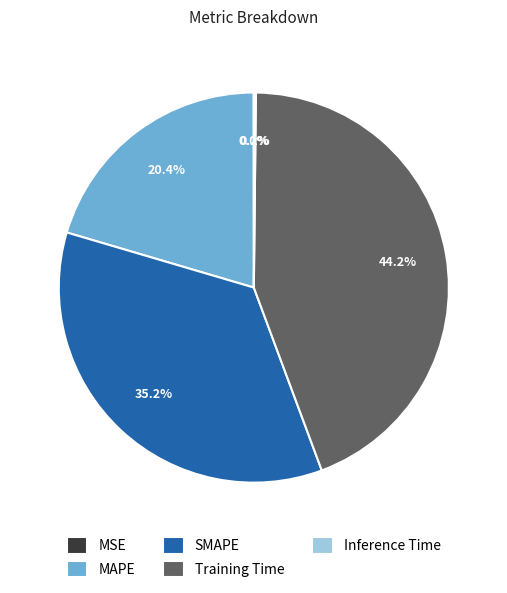

What is the largest slice in the pie chart?

Training Time